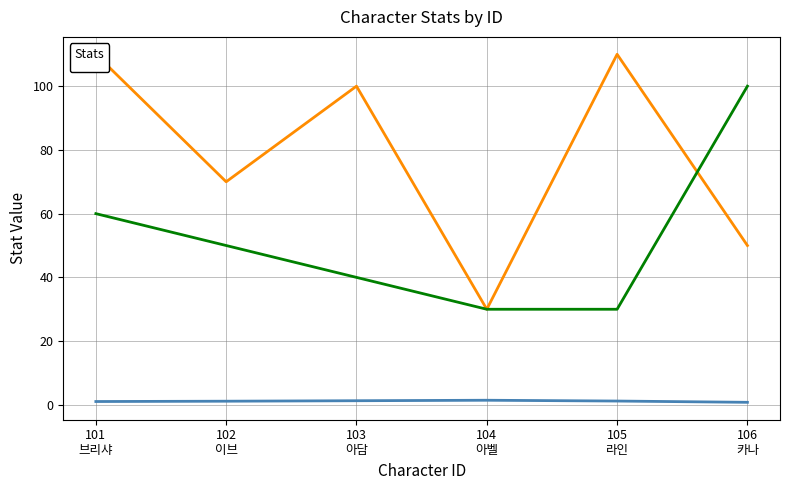

What is the label of the 1st point from the right?

106
카나